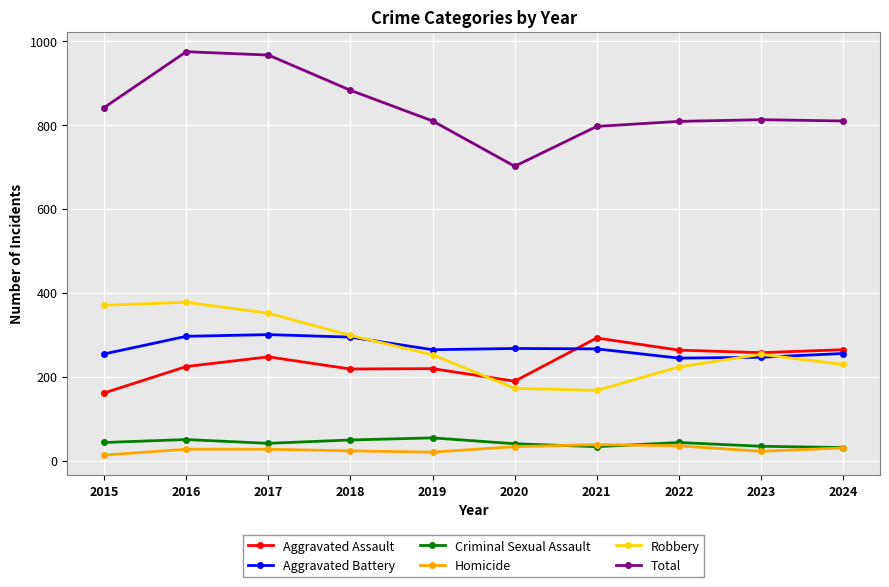

What is the difference between the highest and lowest values at 2015?

828